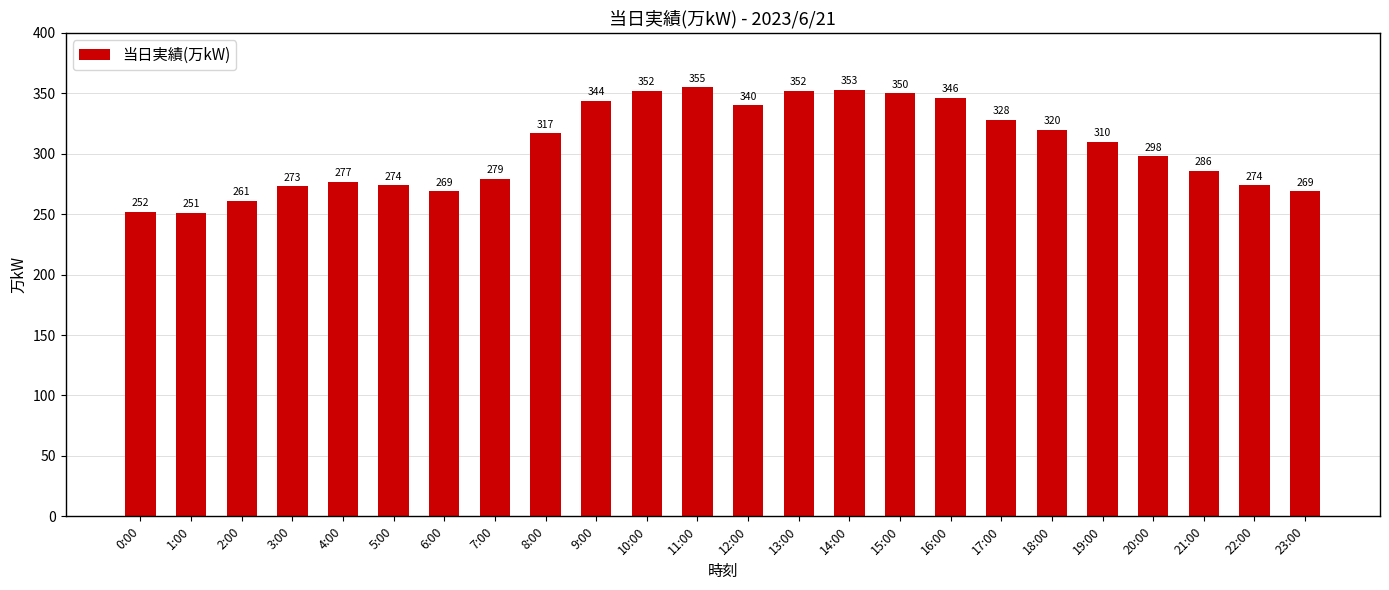

True or false: the data shows 352 at 13:00.

True